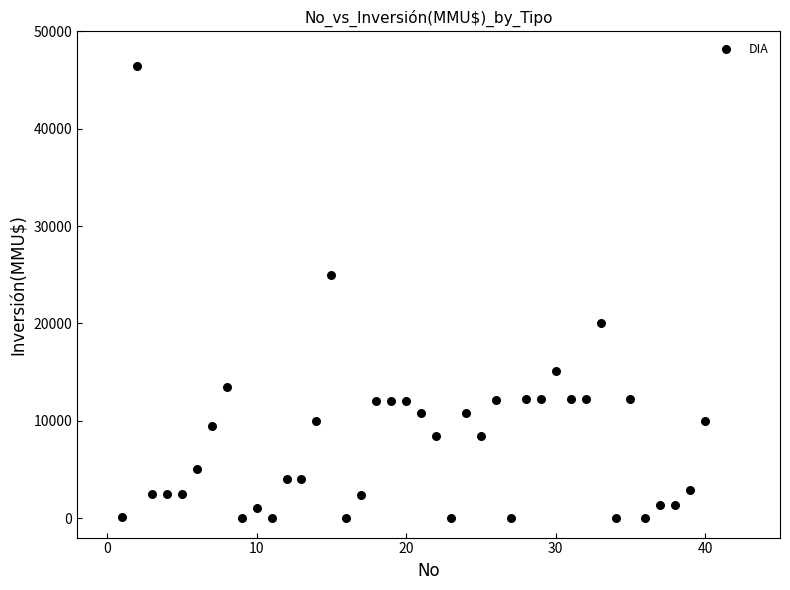

What is the range of Y values (max minus min)?

46470